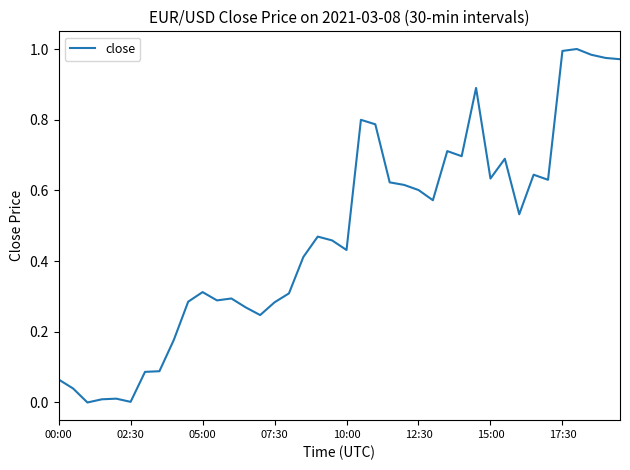

Does the chart have visible grid lines?

No